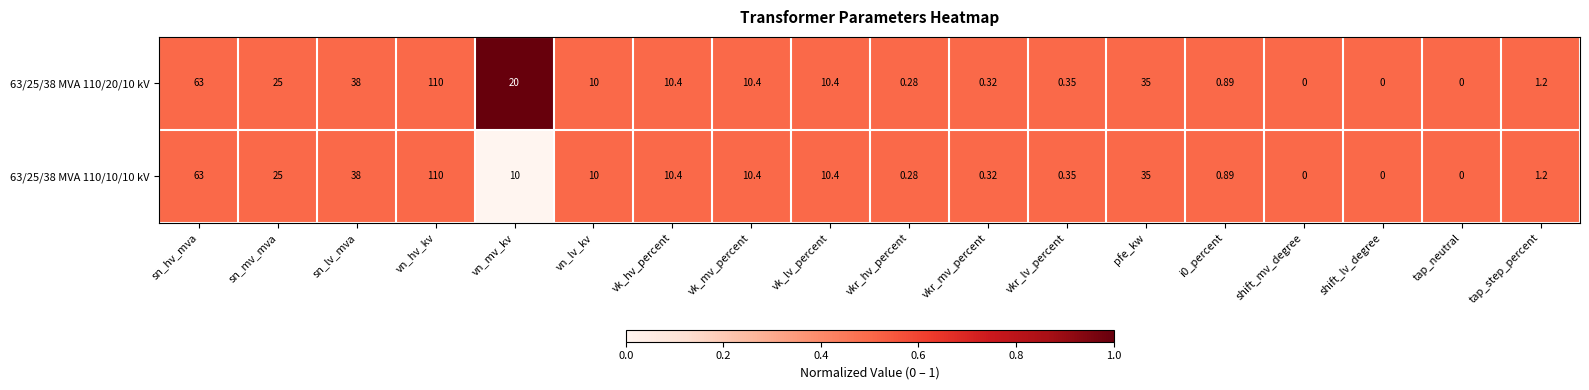

What is the total value across all series at shift_lv_degree?

0.0